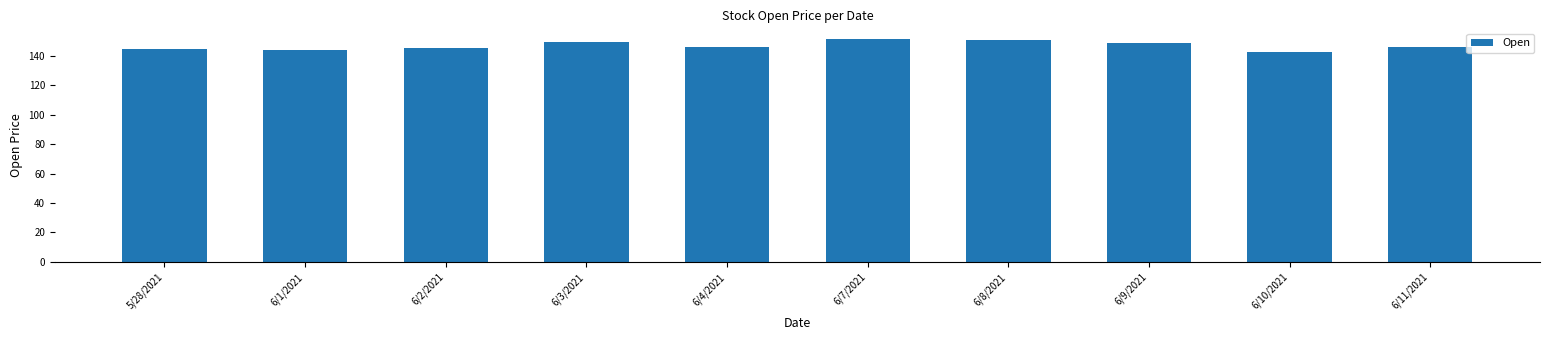

What is the label of the 7th bar from the left?

6/8/2021